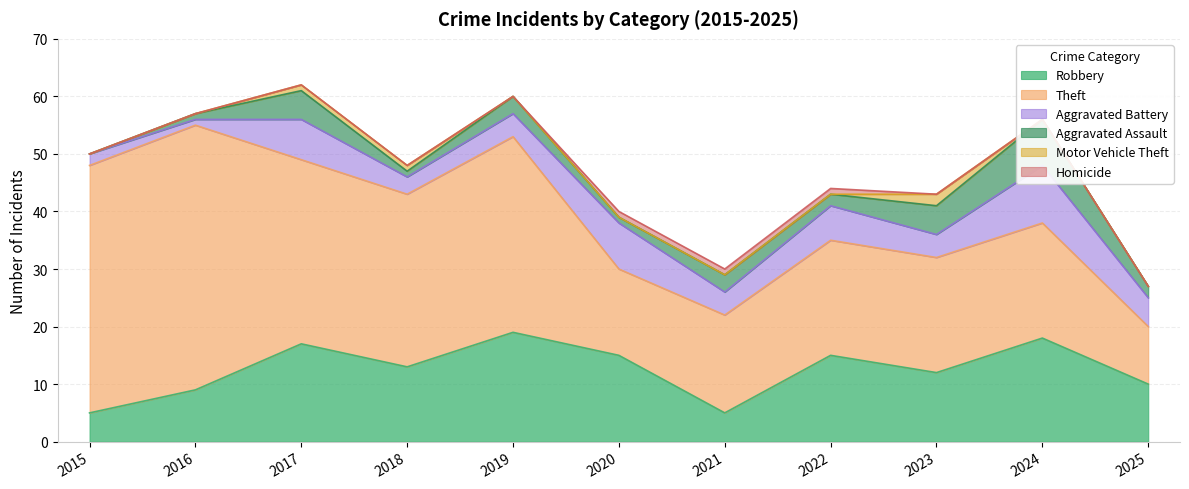

Between 2016 and 2025, which is larger?

2025